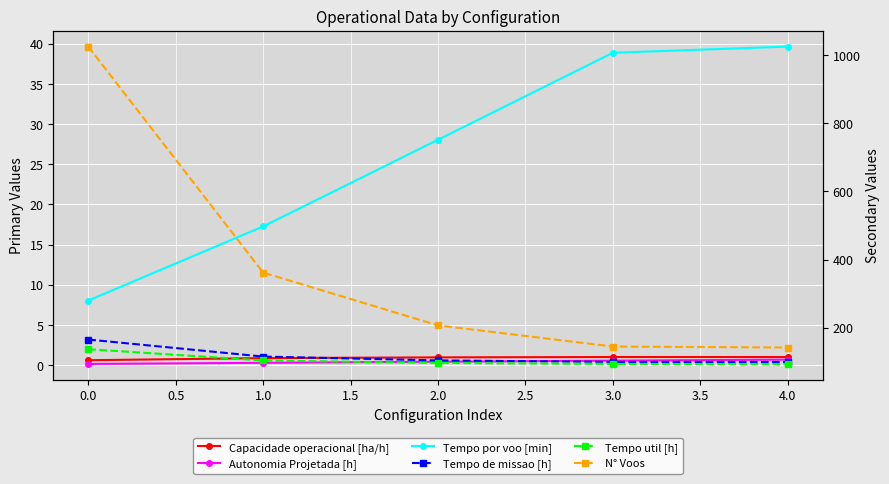

True or false: Autonomia Projetada [h] and Tempo de missao [h] intersect in this chart.

False